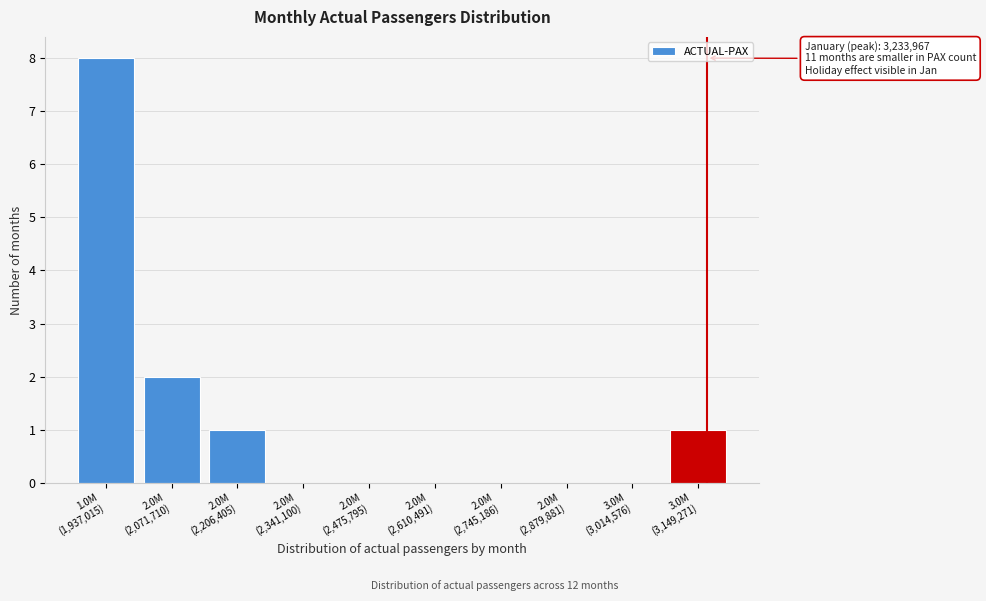

What is the greatest value displayed?

8